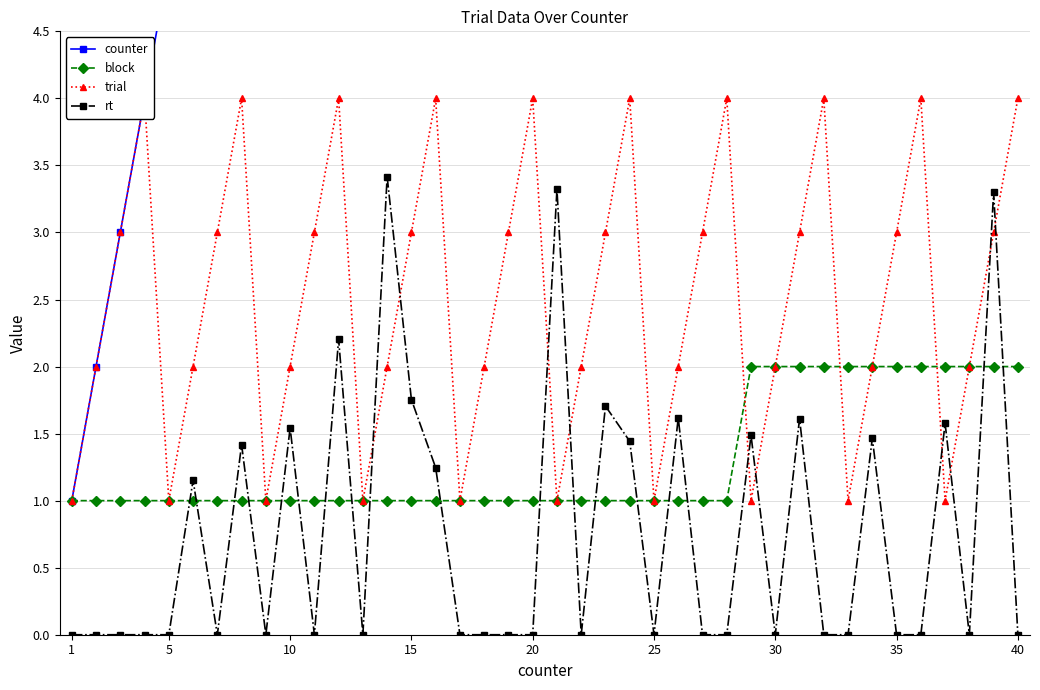

What is the average value of the counter series?

20.5